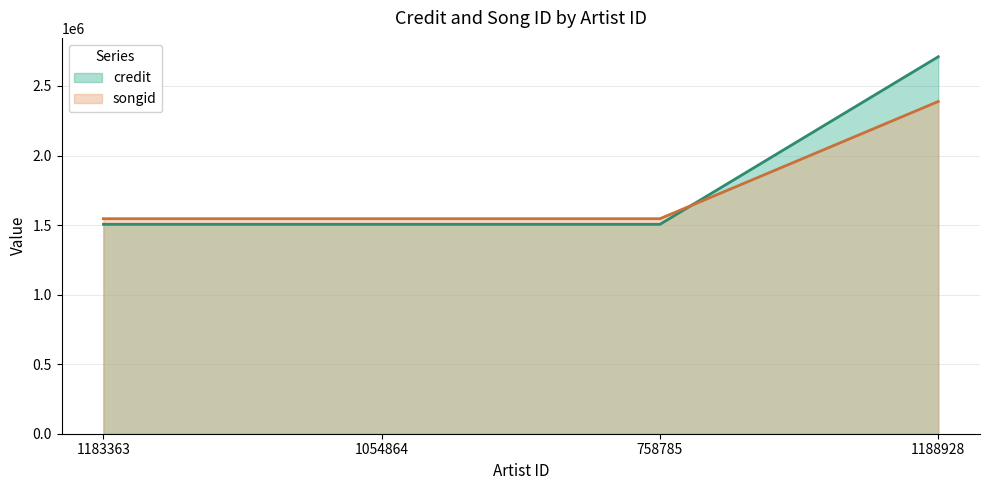

True or false: songid has more than 1 interior local peaks.

False